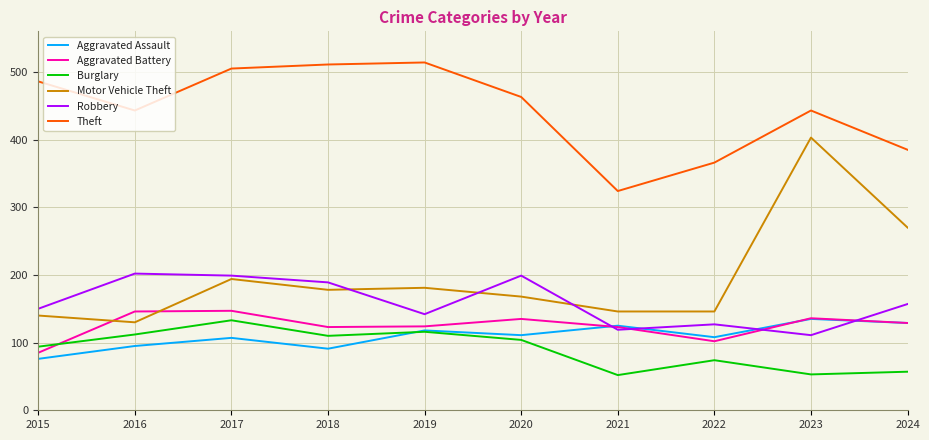

True or false: Burglary has more than 0 points higher than both neighbors.

True